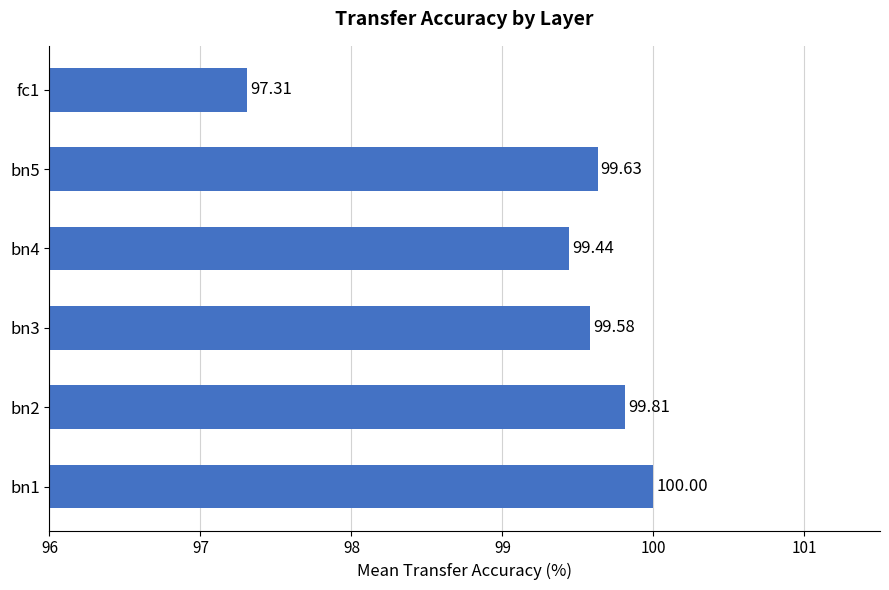

What is the difference between the maximum and minimum values?

2.7